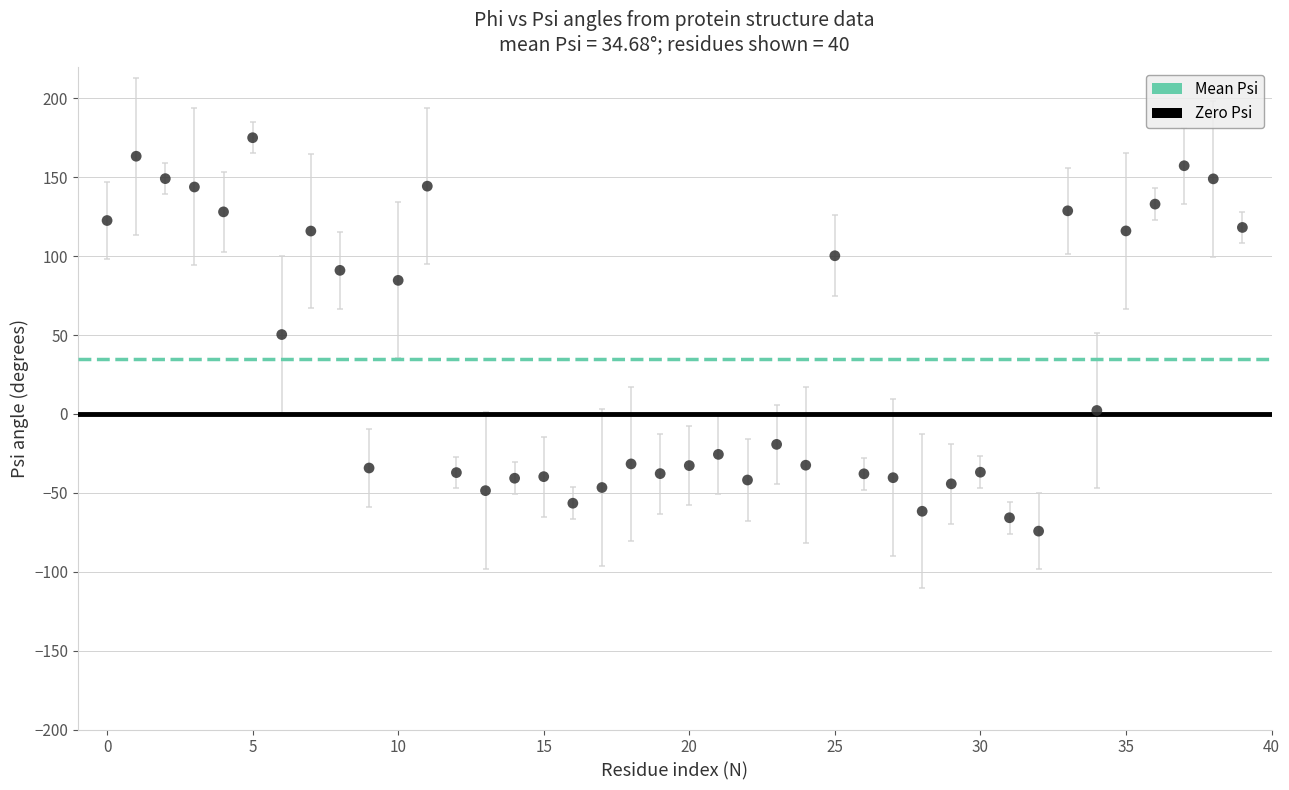

What is the range of Y values (max minus min)?

249.4